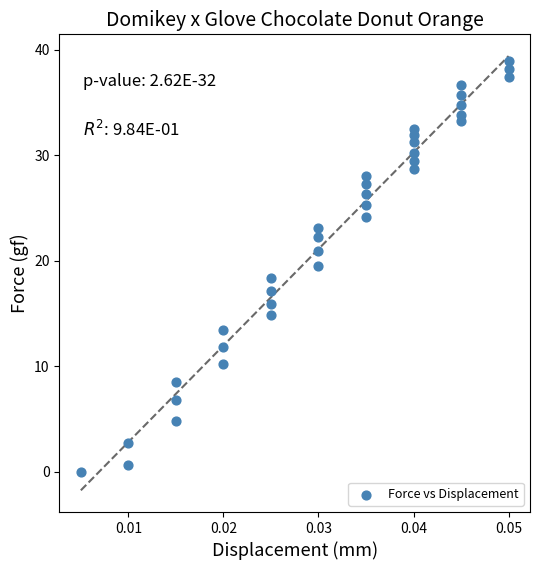

What is the range of Y values (max minus min)?

38.9